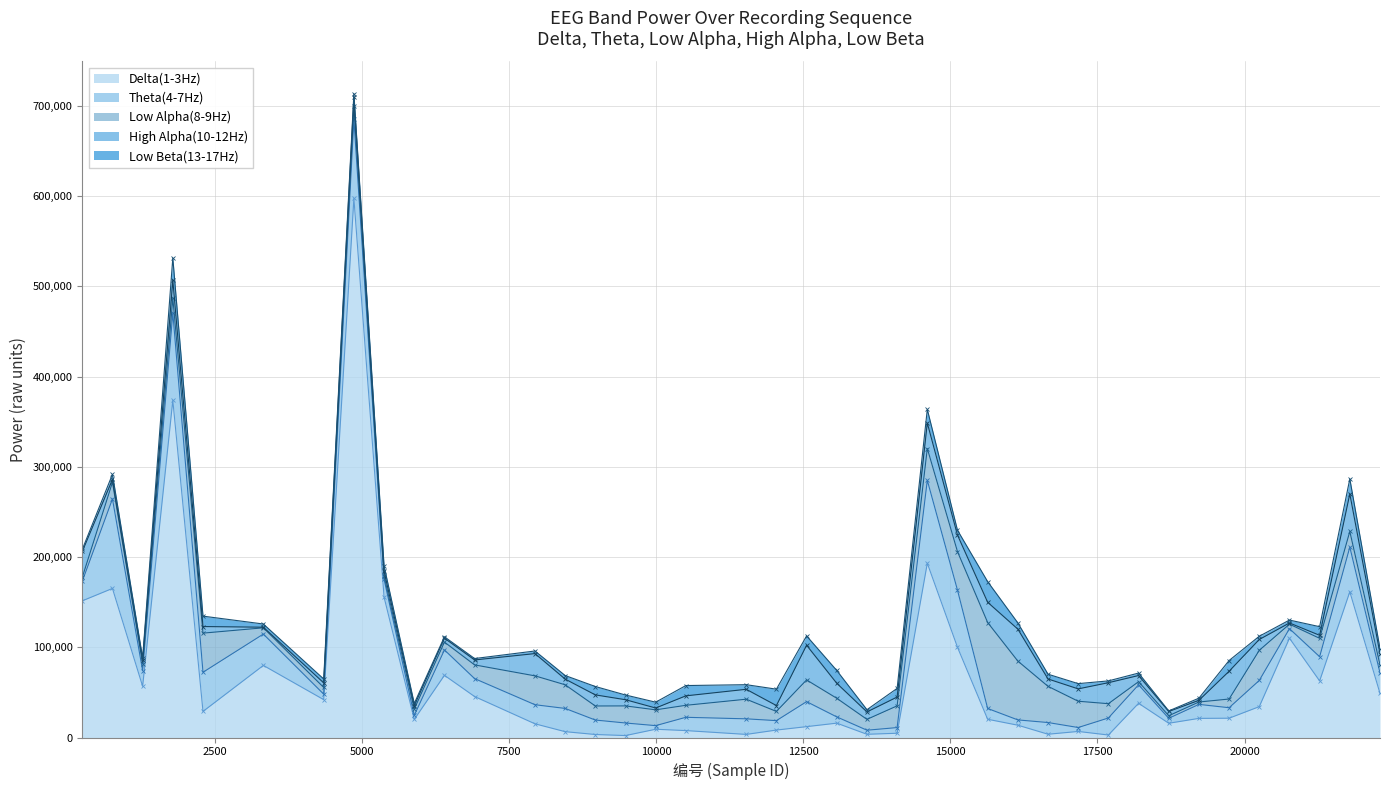

List the series in order of their peak value, lowest first.

Low Beta(13-17Hz), High Alpha(10-12Hz), Low Alpha(8-9Hz), Theta(4-7Hz), Delta(1-3Hz)